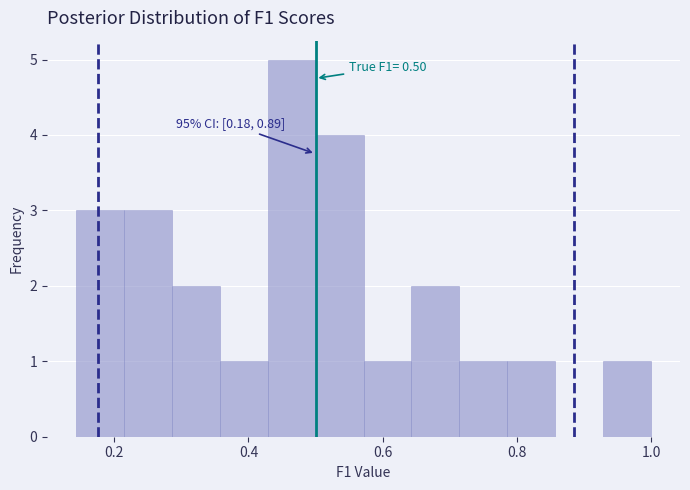

Around what value on the x-axis is the tallest bar? Give the approximate position of its centre, as read against the axis.

0.46